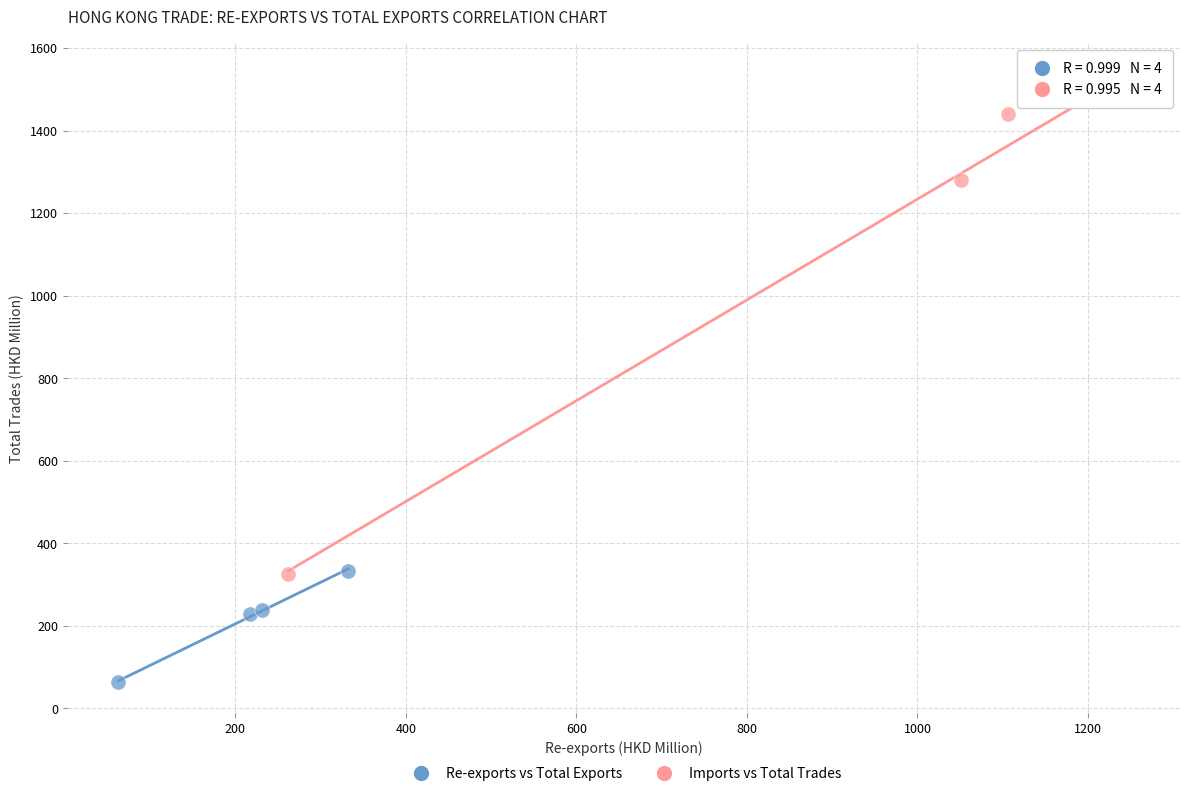

Which series has the largest Y range (max minus min)?

Imports vs Total Trades